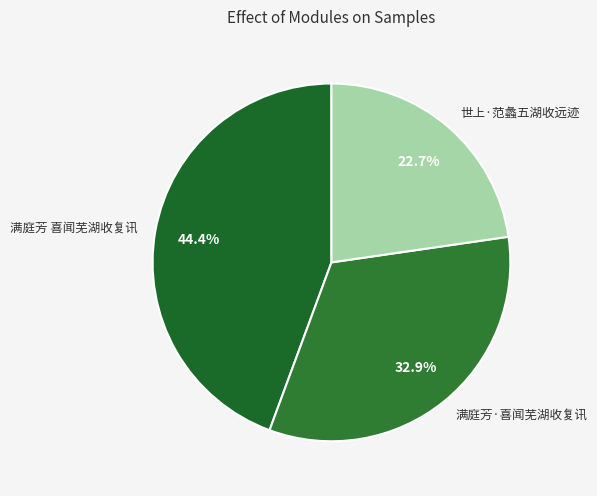

To the nearest percent, what is the difference between the 满庭芳 喜闻芜湖收复讯 and 世上·范蠡五湖收远迹 slice percentages?

22%